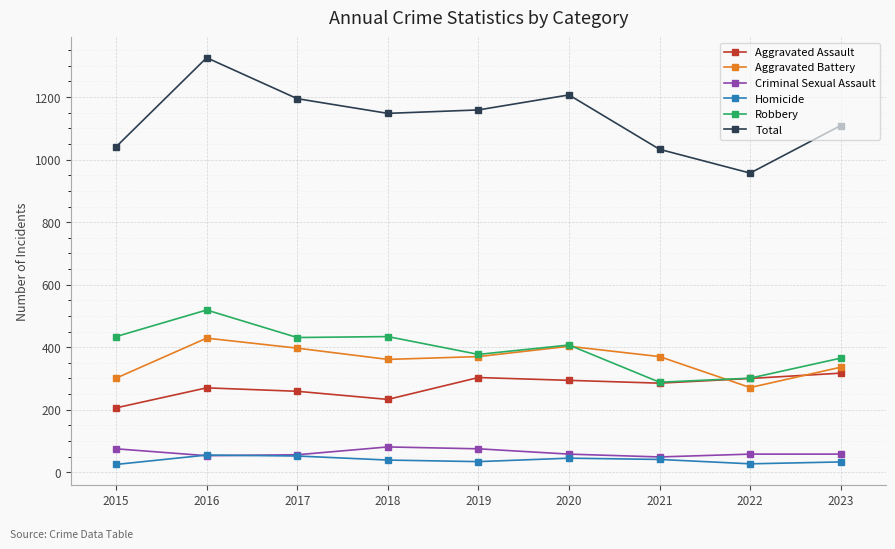

What is the approximate value of Aggravated Battery at 2018?

361